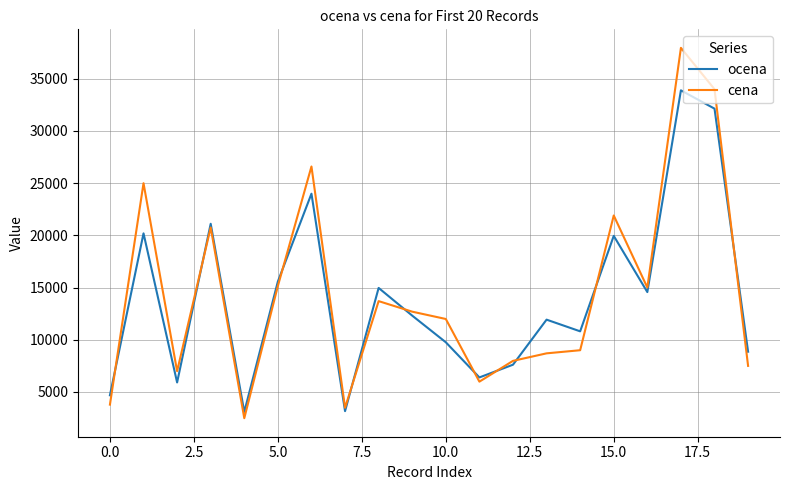

What is the highest value of the ocena series?

33881.7